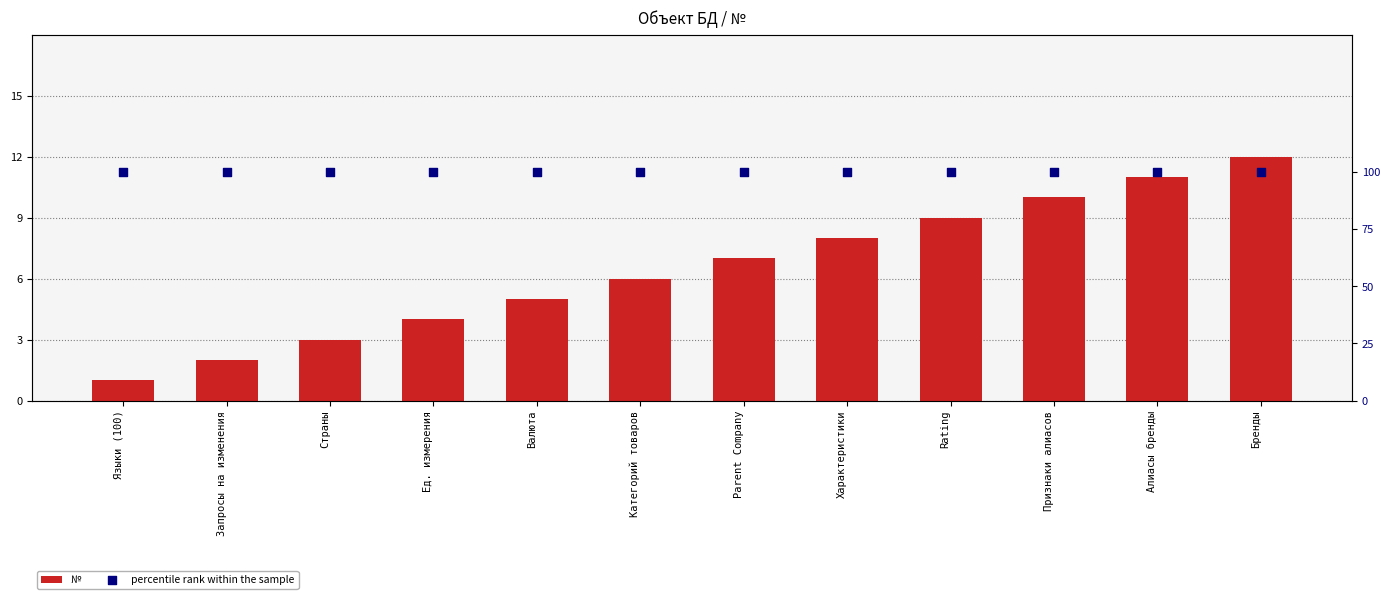

Which series has the largest Y range (max minus min)?

№